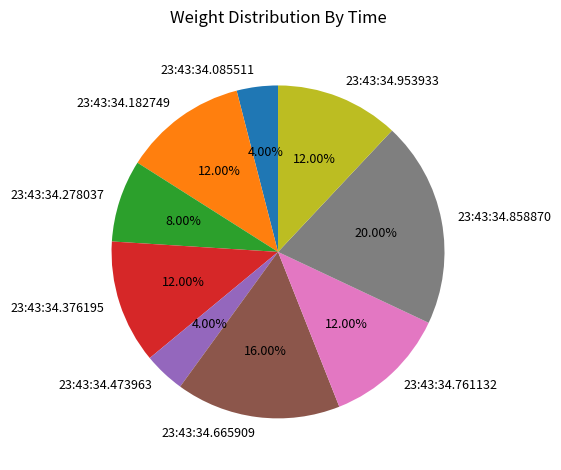

Is it true that 23:43:34.953933 is 3% of the pie?

False